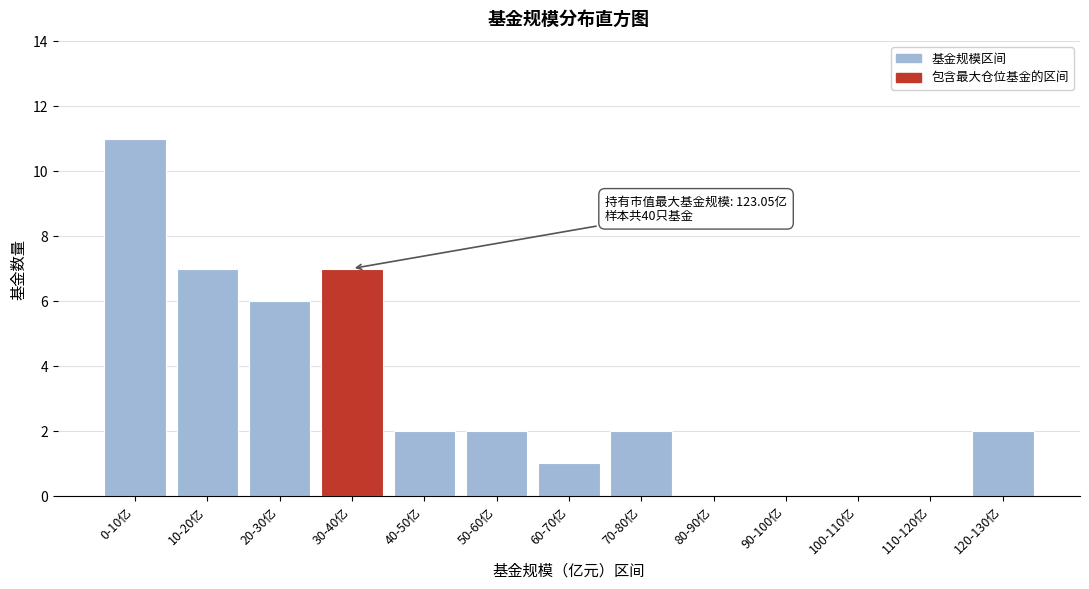

Reading left to right, what are all the values shown in this chart?

0-10亿=11	10-20亿=7	20-30亿=6	30-40亿=7	40-50亿=2	50-60亿=2	60-70亿=1	70-80亿=2	80-90亿=0	90-100亿=0	100-110亿=0	110-120亿=0	120-130亿=2